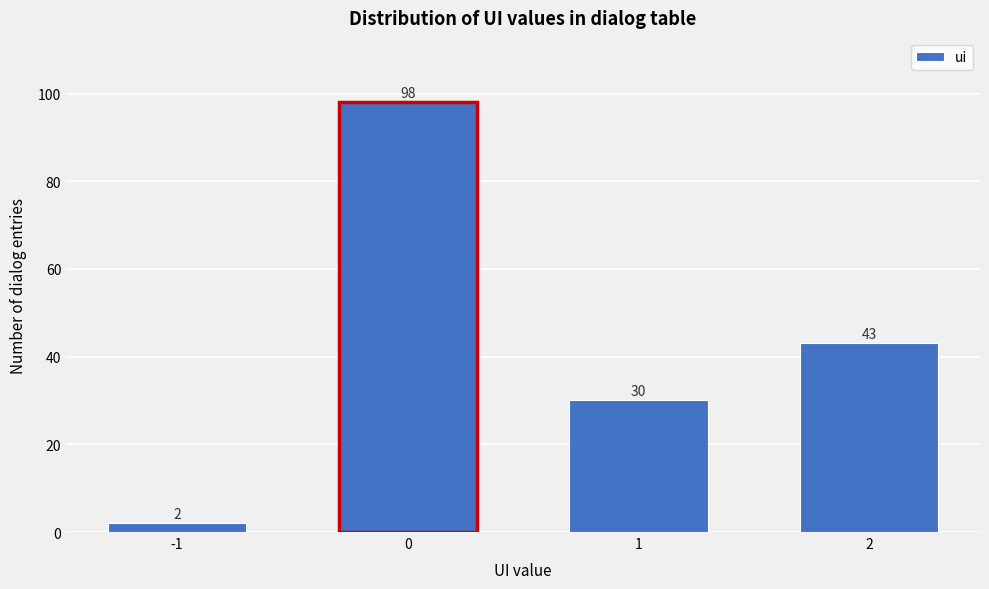

Reading right to left, transcribe all the data shown in this chart.

2=43	1=30	0=98	-1=2